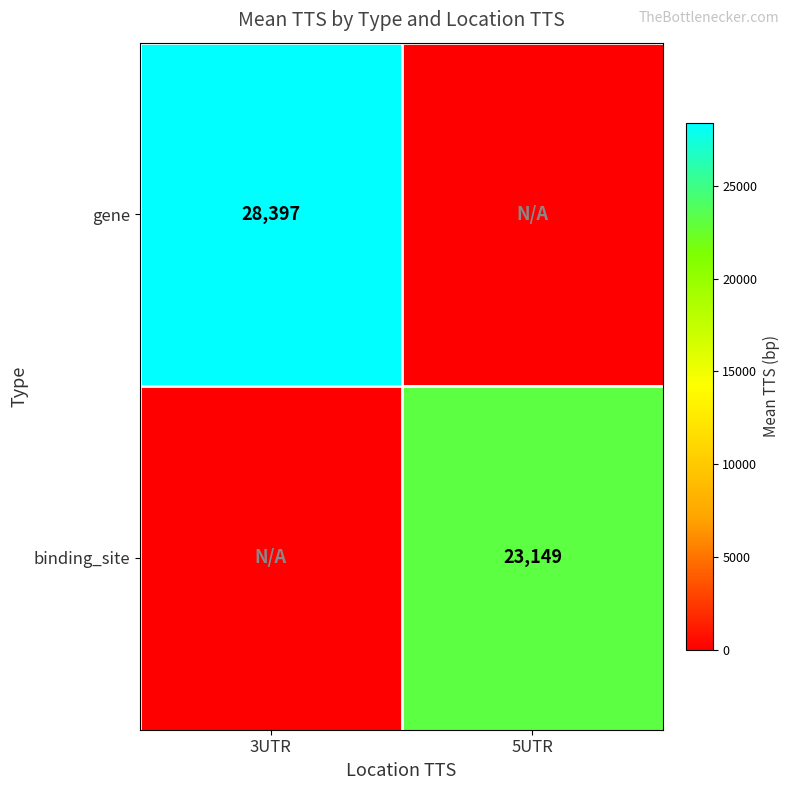

Is the value of gene at 3UTR greater than the value of binding_site at 5UTR?

Yes